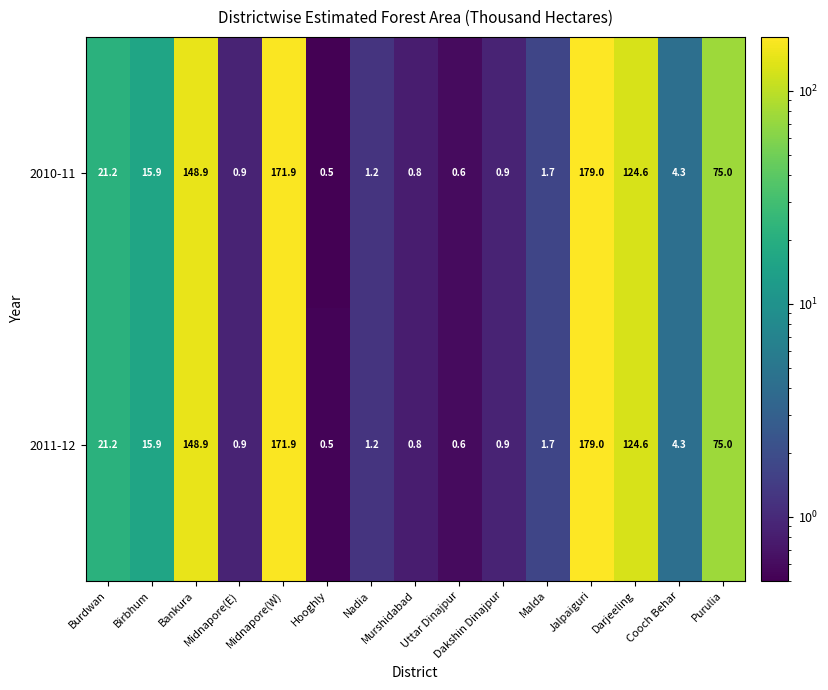

What is the difference between the maximum and minimum values in the 2010-11 series?

178.5